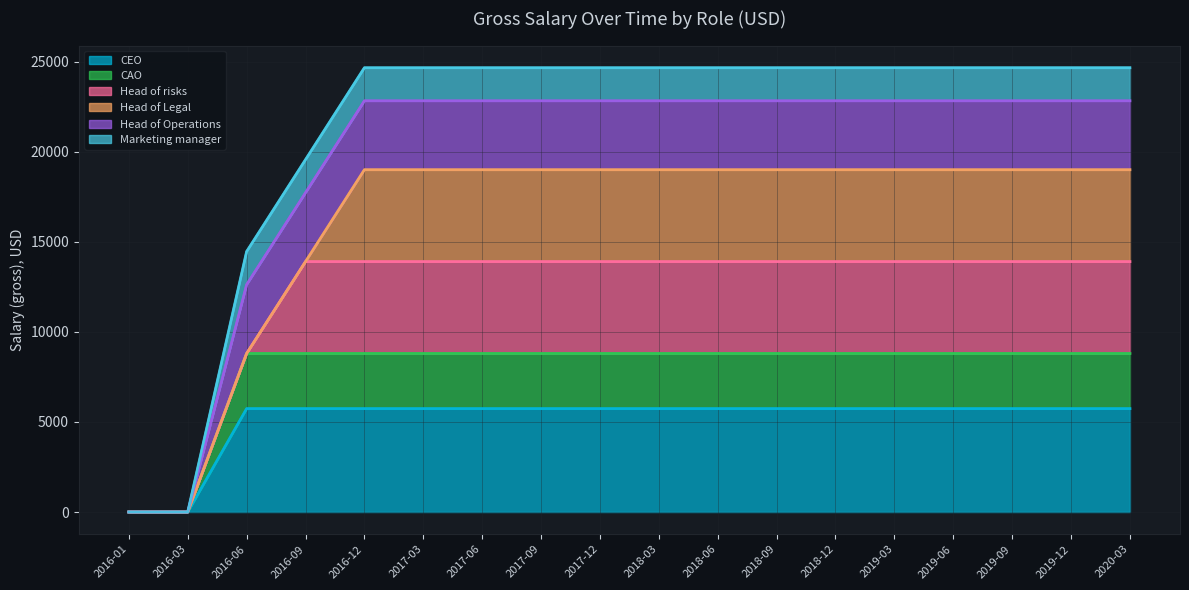

What is the maximum value for CEO?

5737.5